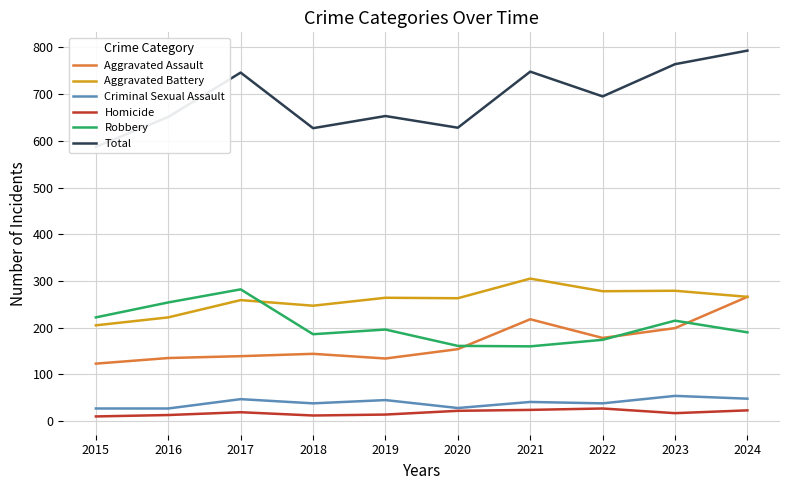

Rank the series by their maximum value, from lowest to highest.

Homicide, Criminal Sexual Assault, Aggravated Assault, Robbery, Aggravated Battery, Total